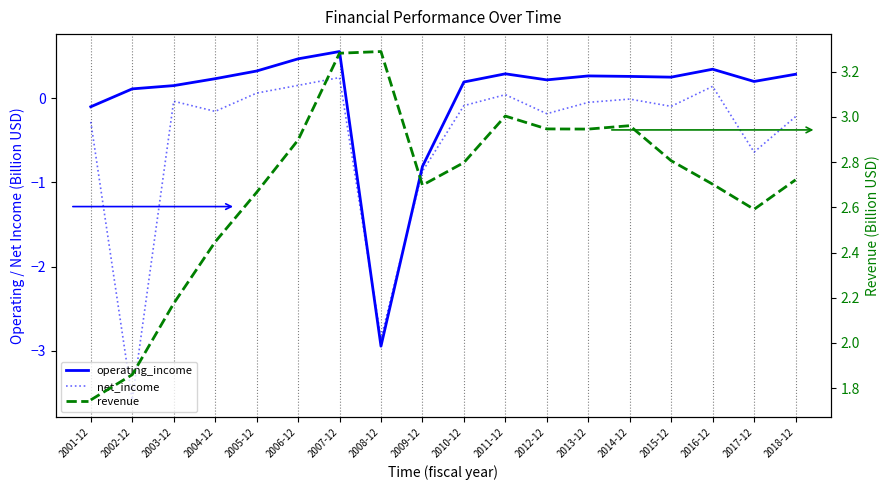

Where is the first local minimum for revenue?

2009-12